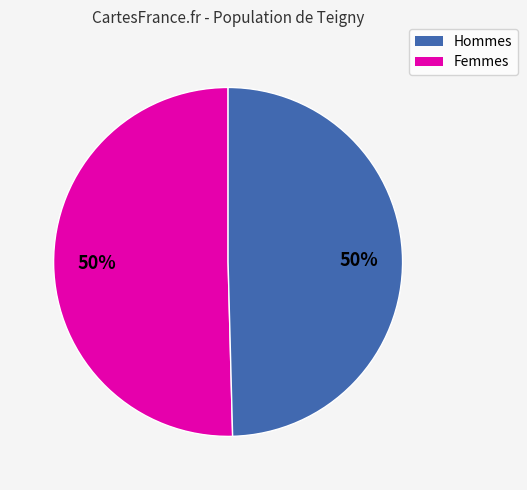

To the nearest percent, what is the average slice percentage?

50%